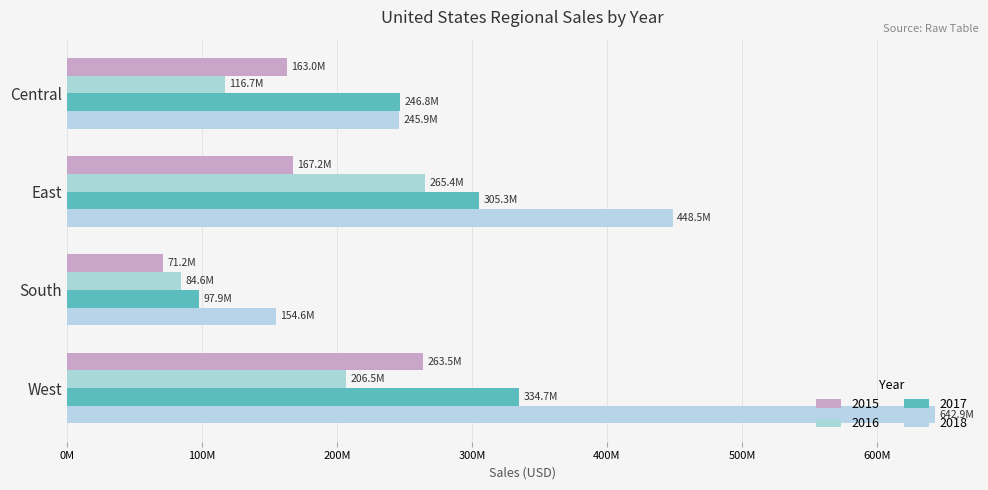

Count the number of categories in the chart.

4